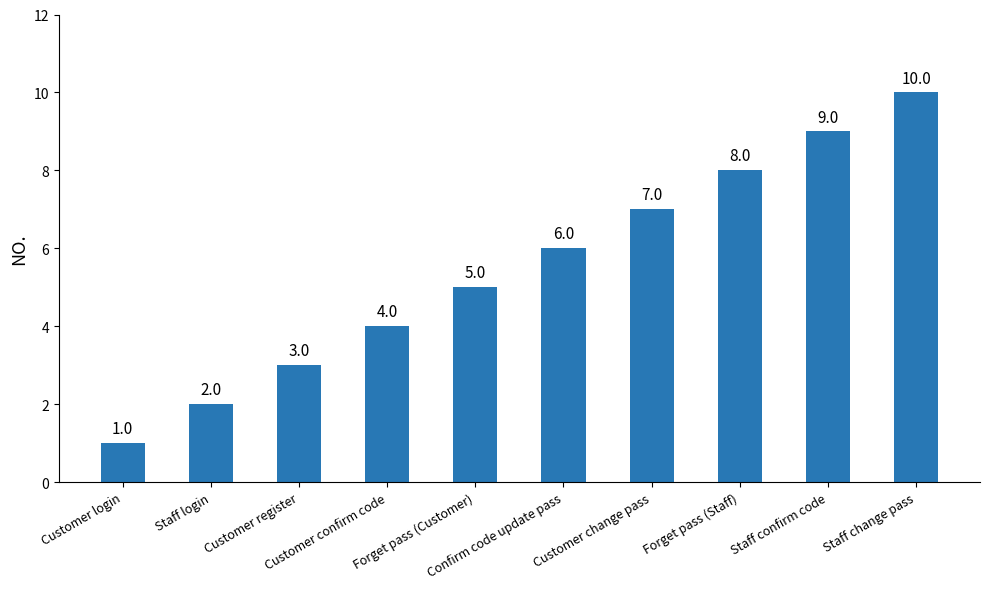

What is the smallest value displayed?

1